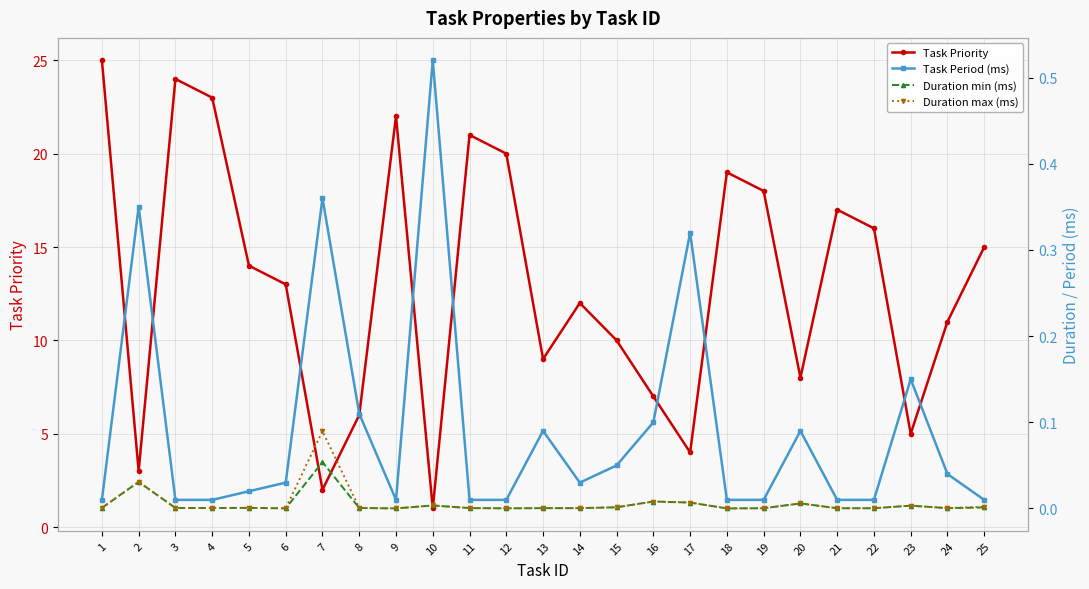

What is the maximum value for Duration max (ms)?

0.1